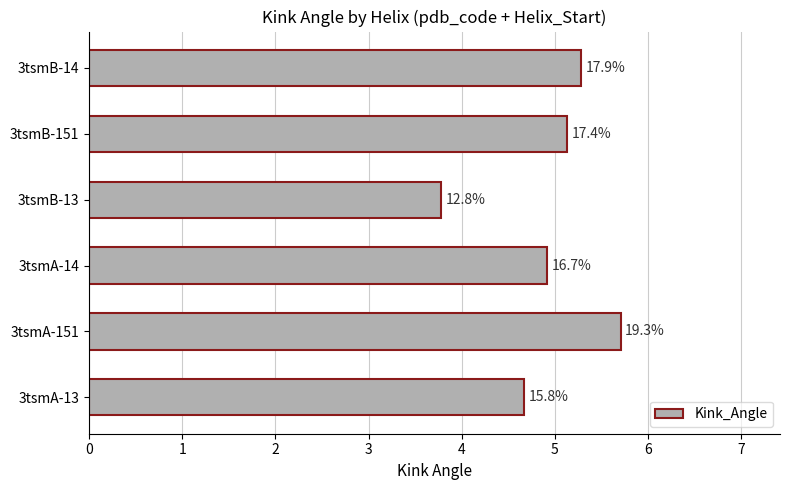

List the labels in order of value, smallest first.

3tsmB-13, 3tsmA-13, 3tsmA-14, 3tsmB-151, 3tsmB-14, 3tsmA-151